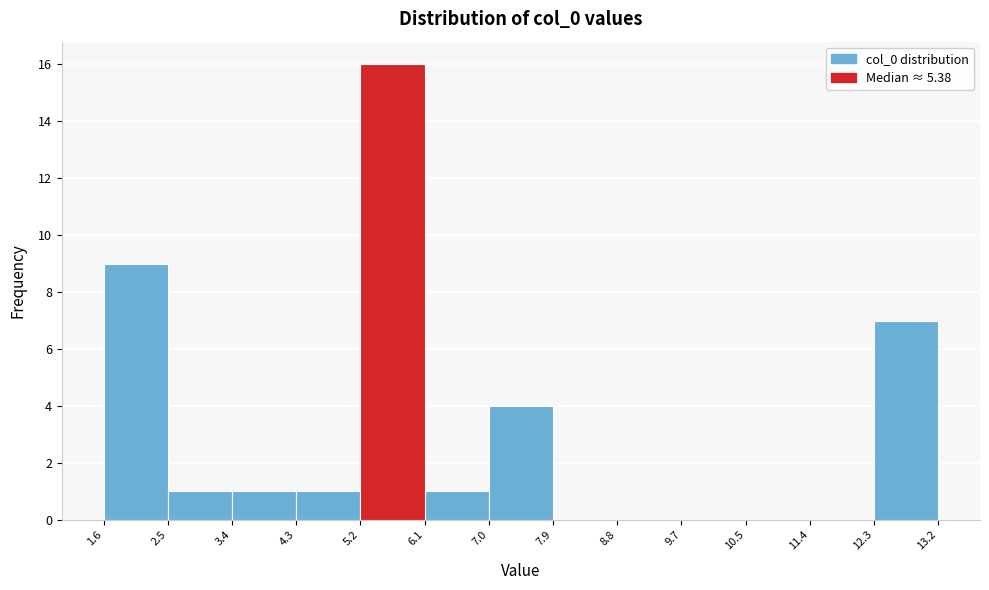

Reading left to right, transcribe this chart: for each bar, give the range it covers on the x-axis and its height. The values are not printed on the chart, so give them approximately, as read against the axis.

1.6 to 2.5: 9
2.5 to 3.4: 1
3.4 to 4.3: 1
4.3 to 5.2: 1
5.2 to 6.1: 16
6.1 to 7.0: 1
7.0 to 7.9: 4
7.9 to 8.8: 0
8.8 to 9.7: 0
9.7 to 10.5: 0
10.5 to 11.4: 0
11.4 to 12.3: 0
12.3 to 13.2: 7